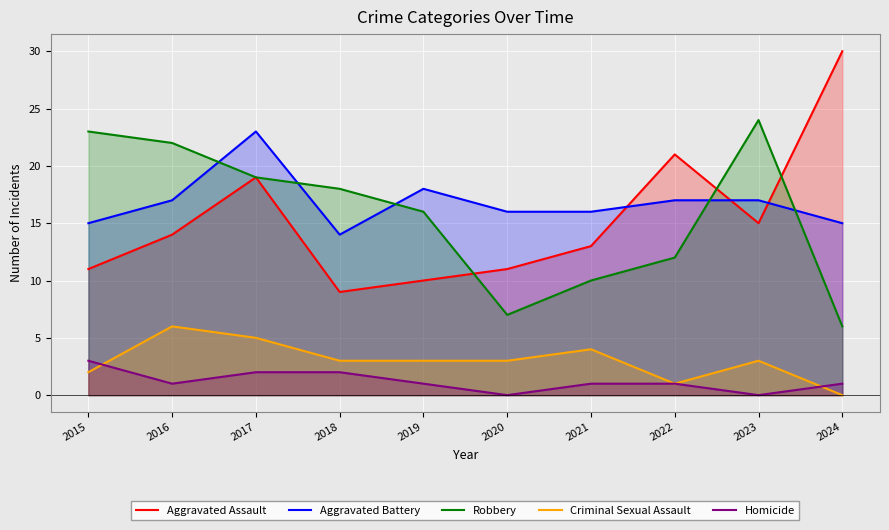

Between which two adjacent categories do Robbery and Aggravated Battery first intersect?

2016 and 2017